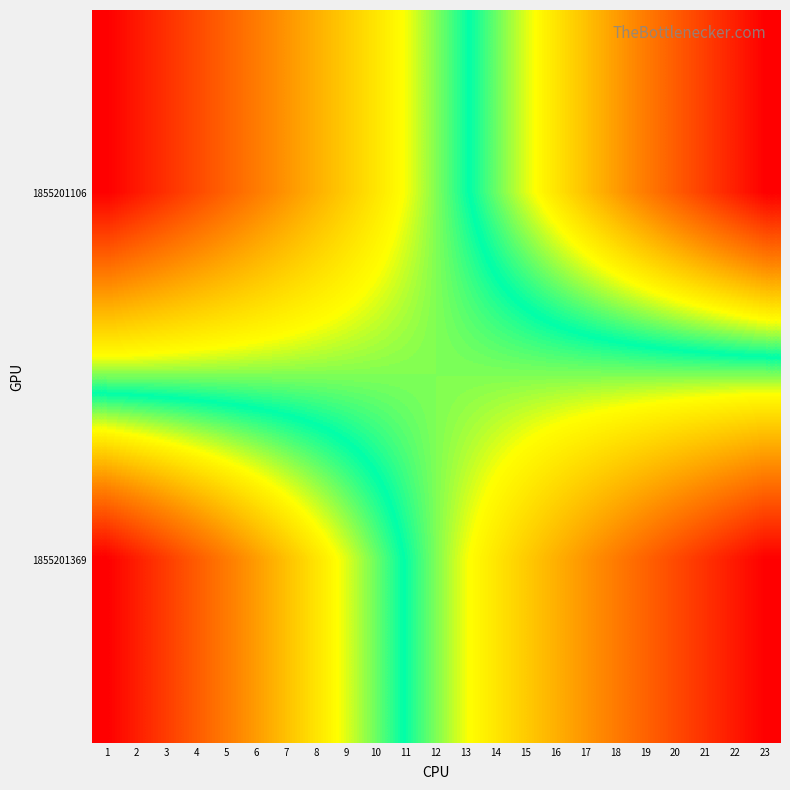

At which category is the sum across all series the highest?

1